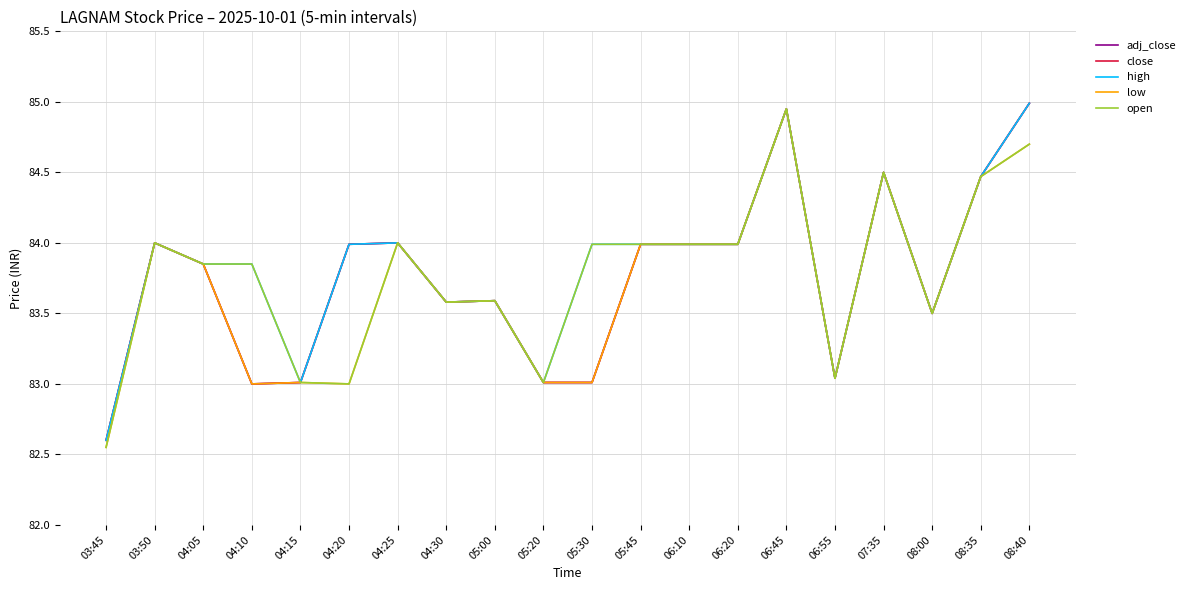

Does the chart display data point markers on the line(s)?

No